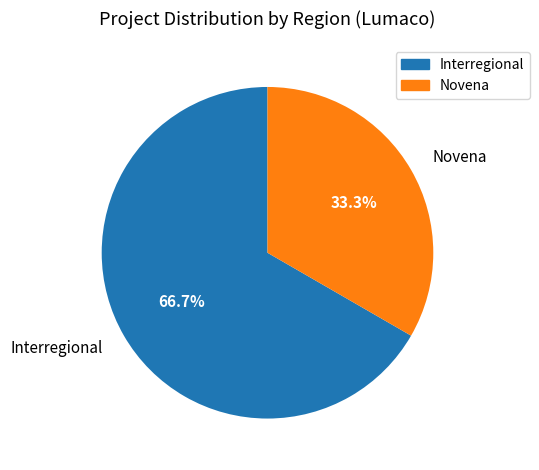

What is the ratio of the value at Interregional to the value at Novena?

2.0